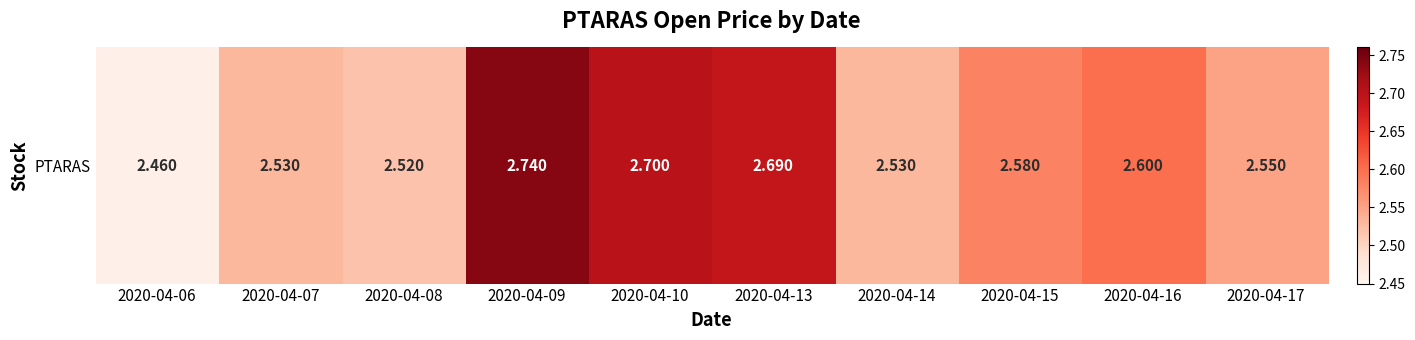

Reading left to right, extract all data points from this chart.

2.5	2.5	2.5	2.7	2.7	2.7	2.5	2.6	2.6	2.5